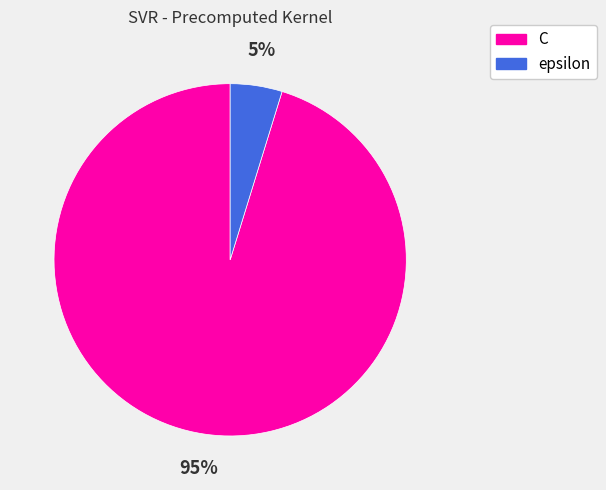

Between epsilon and C, which is larger?

C